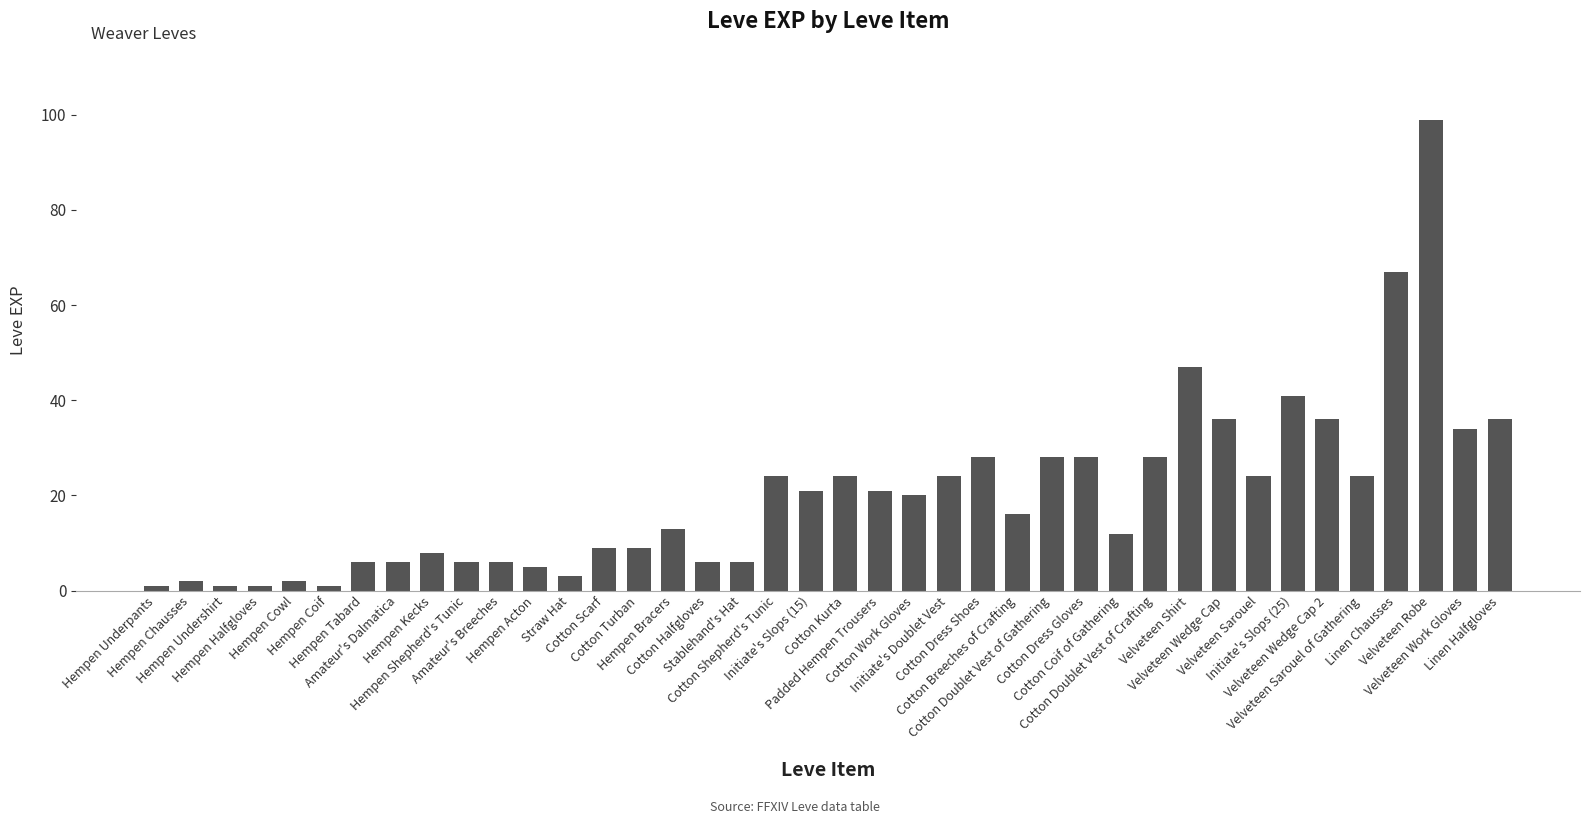

Is it true that the value at Velveteen Wedge Cap 2 is 36?

True